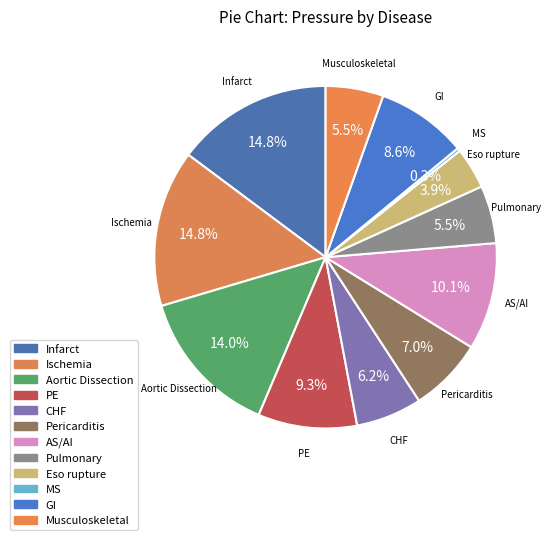

To the nearest percent, what percentage of the pie is PE?

9%